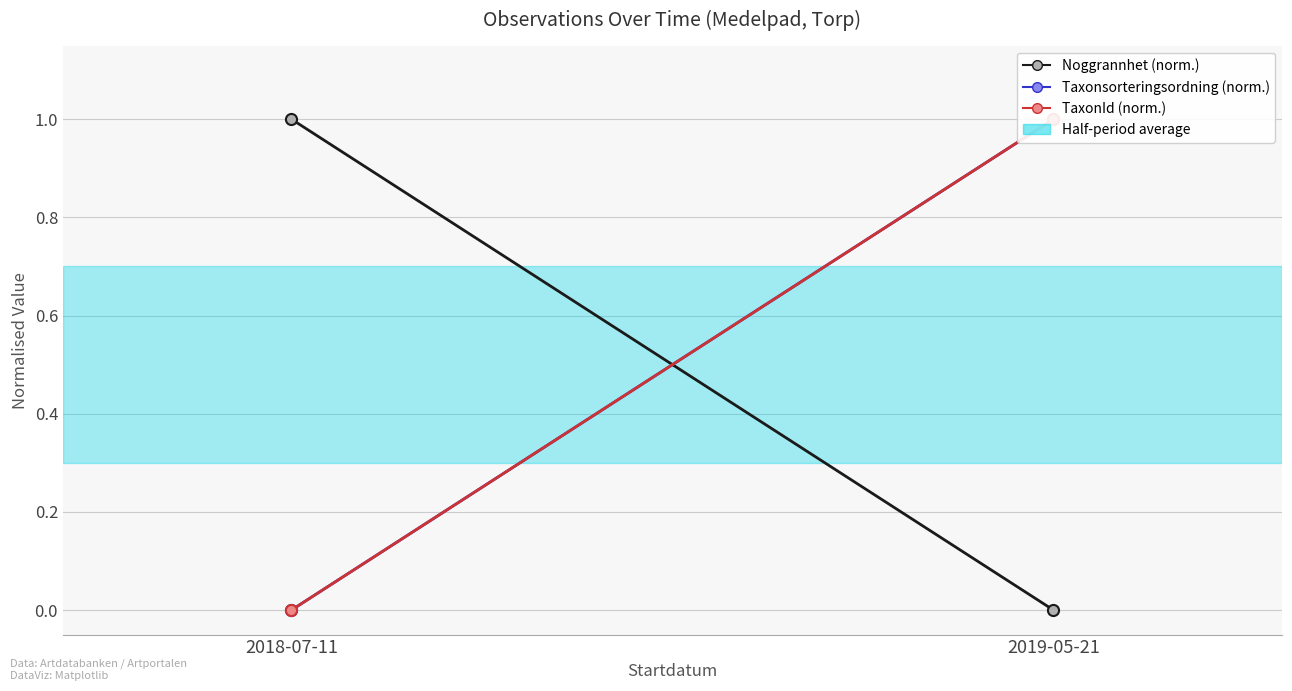

Is it true that Noggrannhet (norm.) equals 0 at 2018-07-11?

False